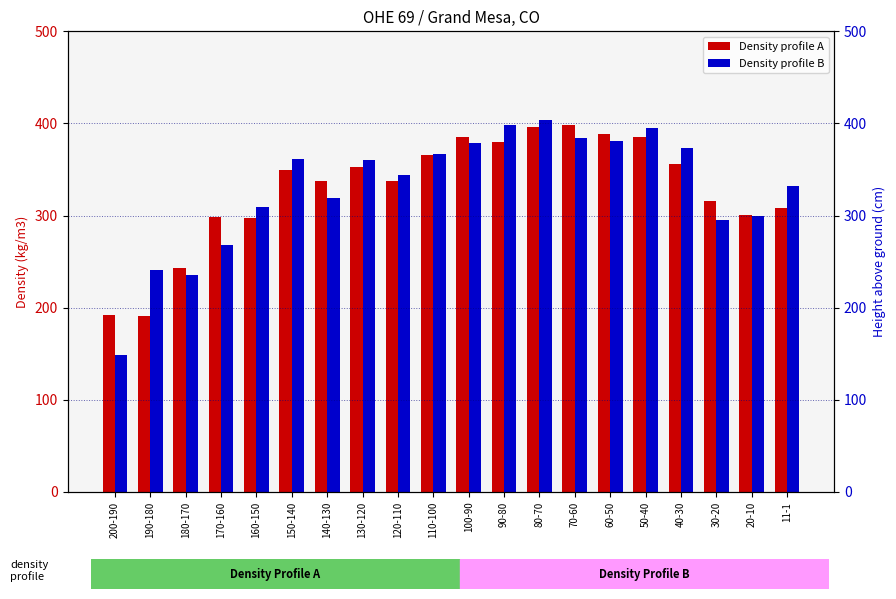

What is the approximate value of Density profile B at 180-170, to the nearest 50?

250